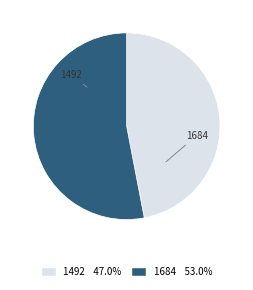

Is it true that 1492 is 61% of the pie?

False